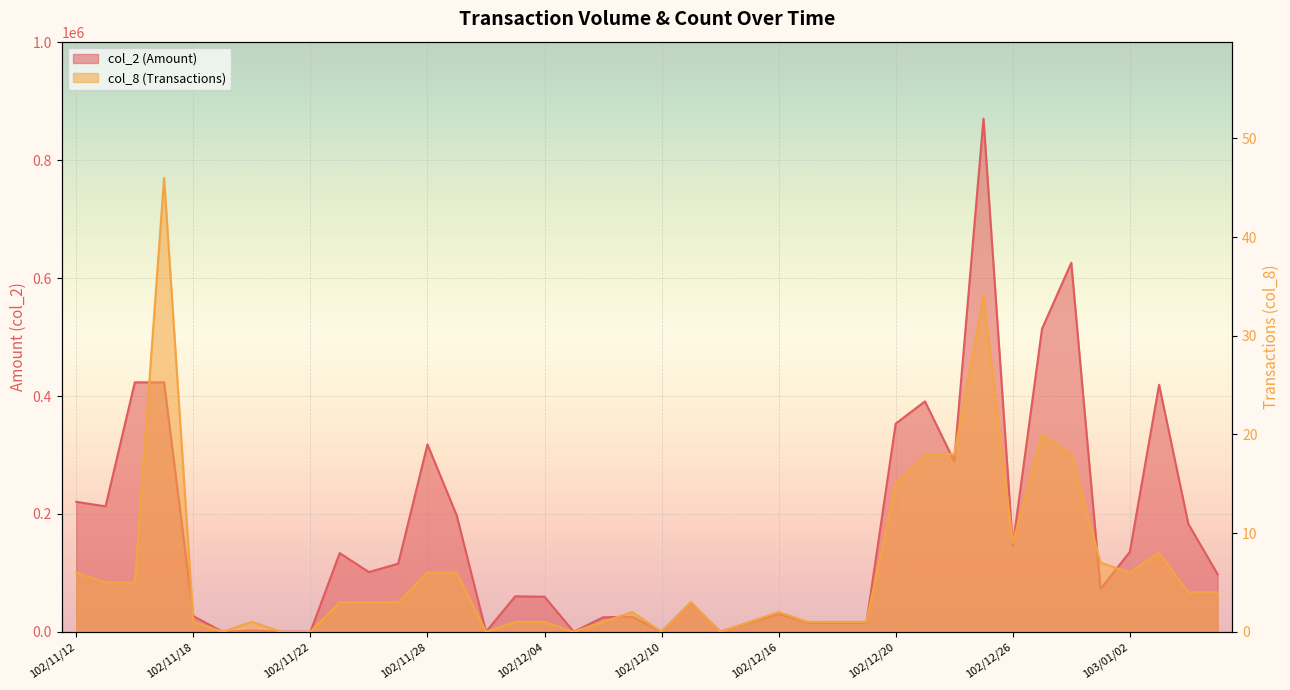

What is the difference between the maximum and second lowest values in the col_8 (Transactions) series?

46